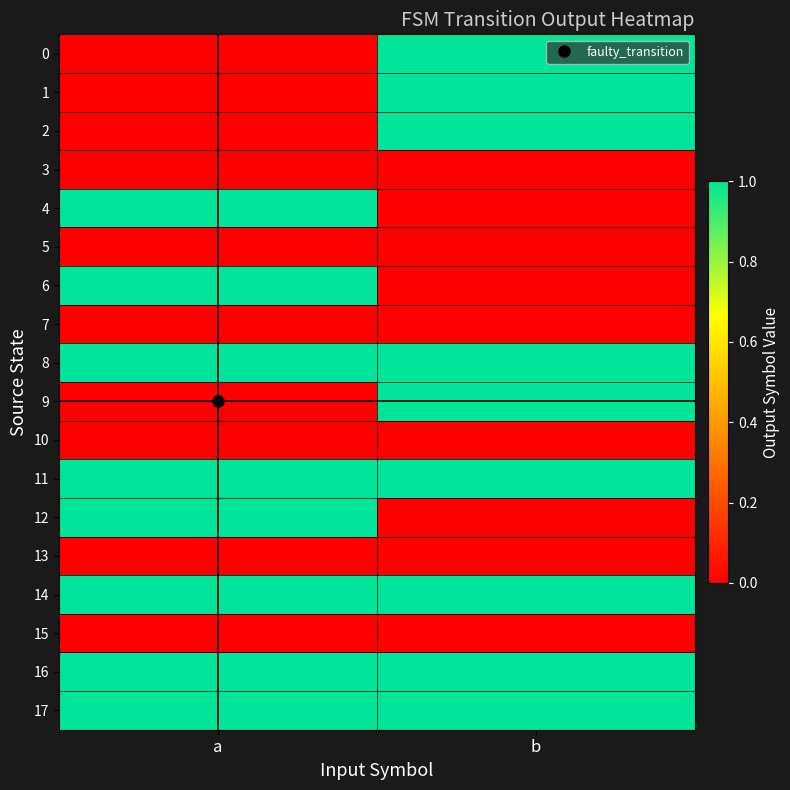

Reading left to right, extract all data points from this chart.

0: a=0	b=1
1: a=0	b=1
2: a=0	b=1
3: a=0	b=0
4: a=1	b=0
5: a=0	b=0
6: a=1	b=0
7: a=0	b=0
8: a=1	b=1
9: a=0	b=1
10: a=0	b=0
11: a=1	b=1
12: a=1	b=0
13: a=0	b=0
14: a=1	b=1
15: a=0	b=0
16: a=1	b=1
17: a=1	b=1